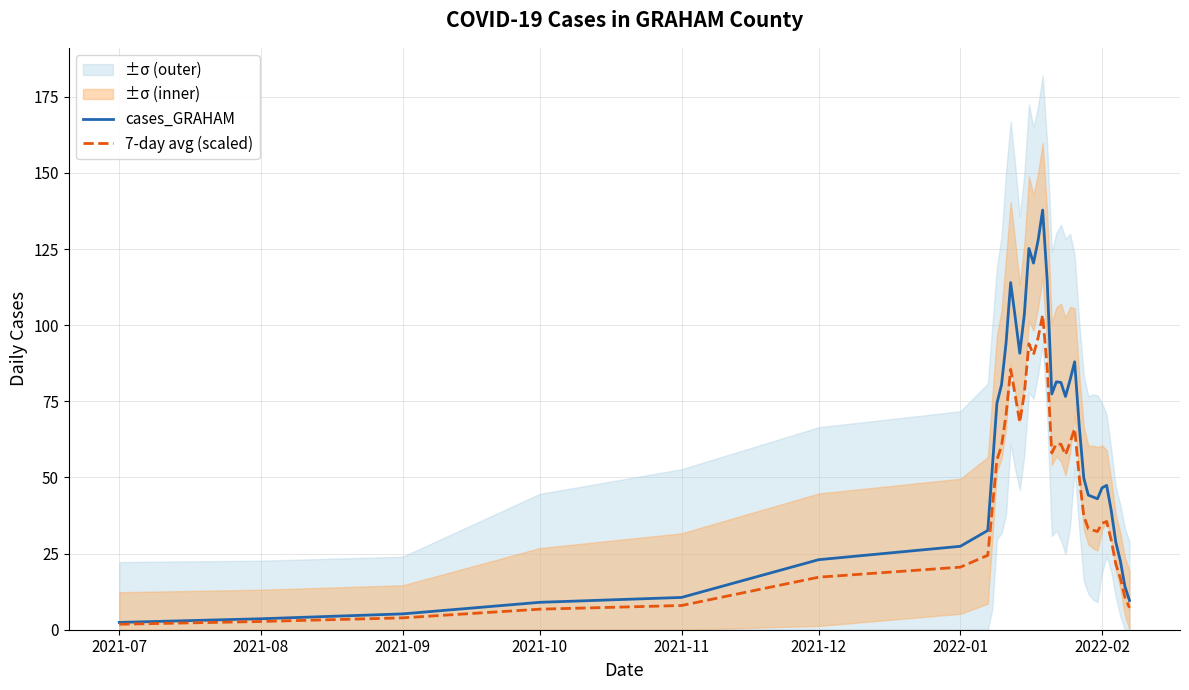

What is the difference between the second highest and second lowest values in the cases_GRAHAM series?

124.2